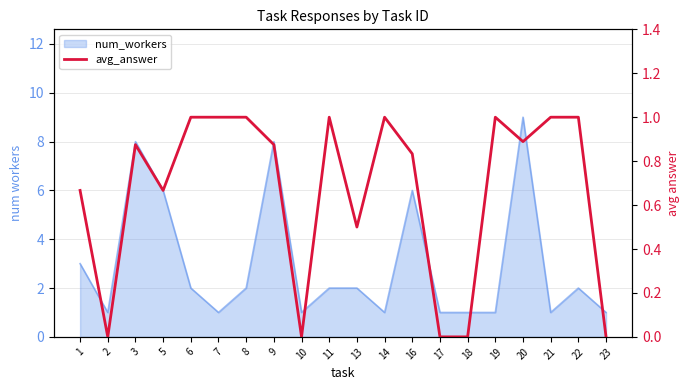

Where is the first local maximum?

3